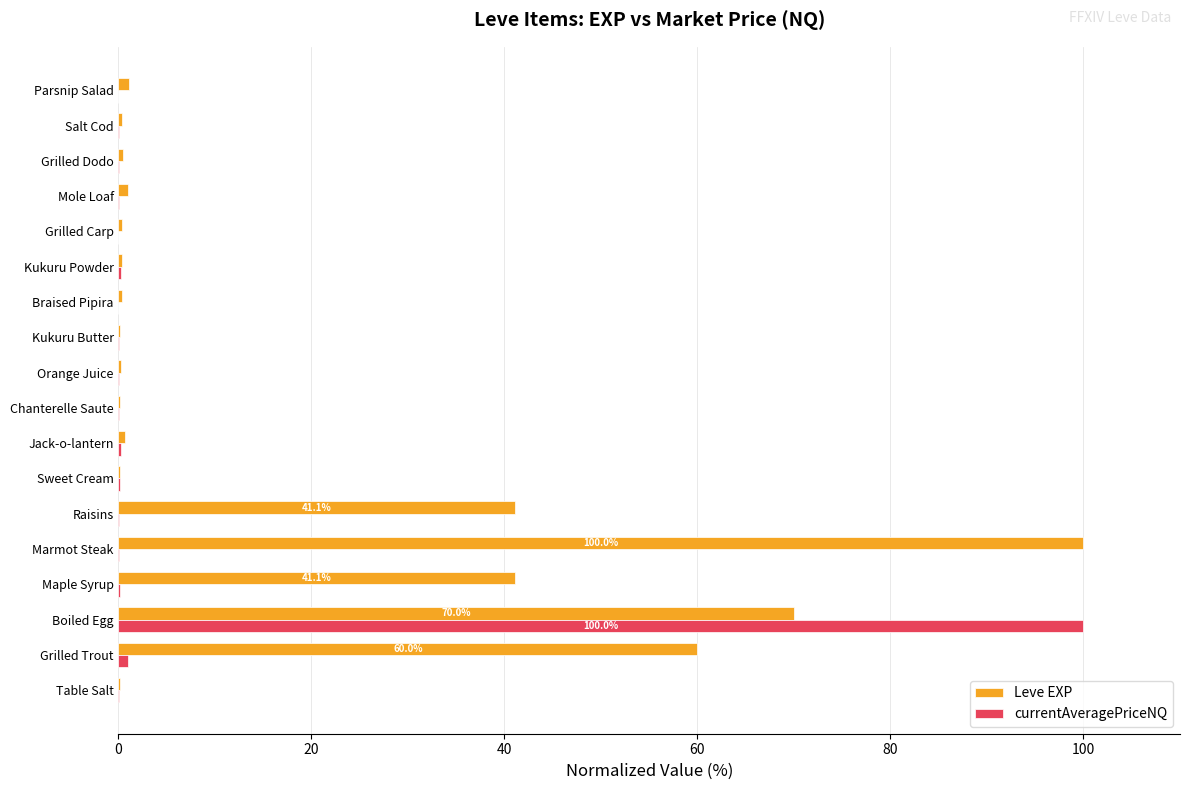

At which category is the sum across all series the highest?

Boiled Egg